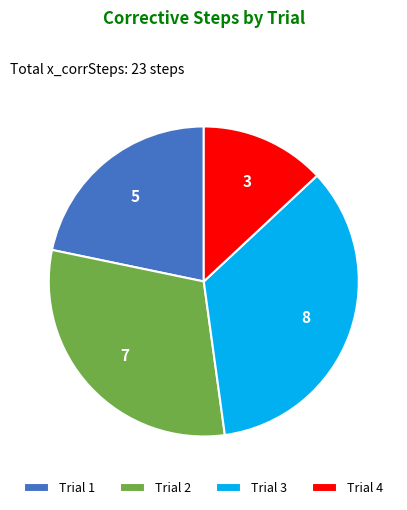

Rank the categories by value from lowest to highest.

Trial 4, Trial 1, Trial 2, Trial 3